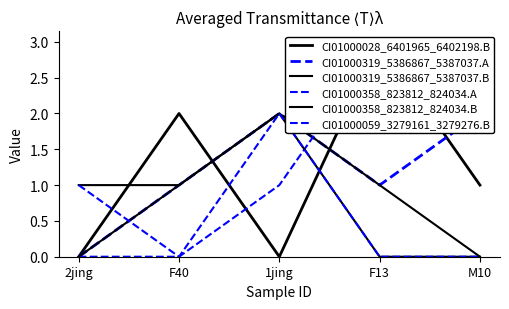

What is the sum of all CI01000319_5386867_5387037.A values?

6